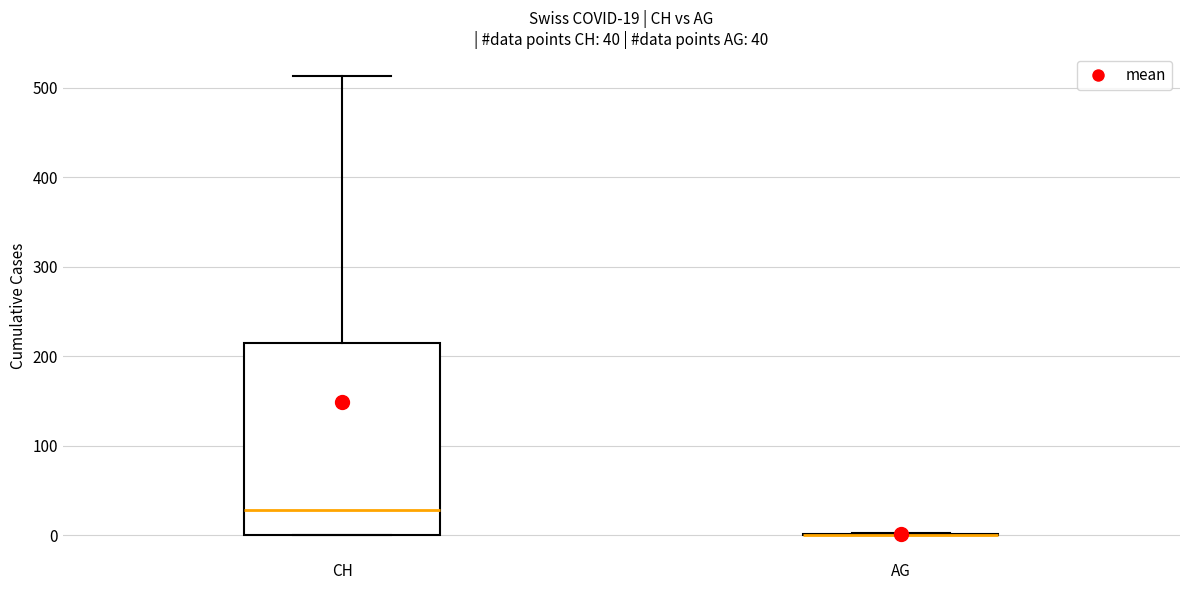

Which box is the tallest, from its lower edge to its upper edge?

CH